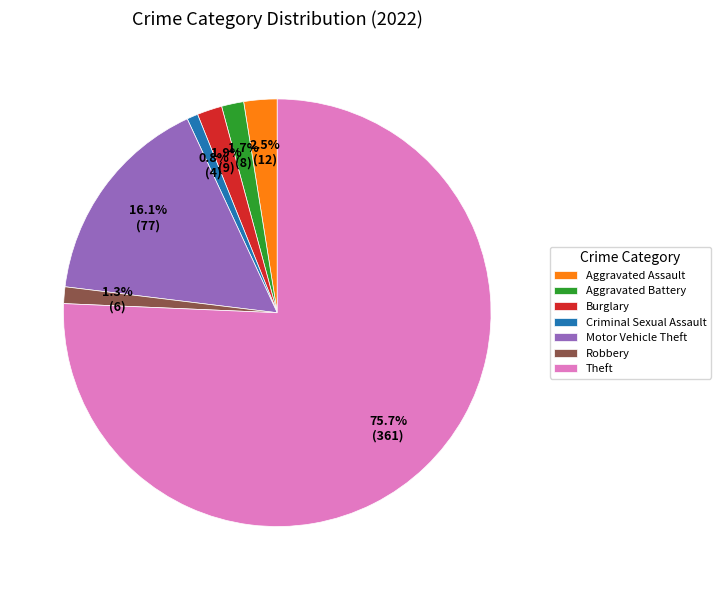

Count the number of slices in the pie.

7